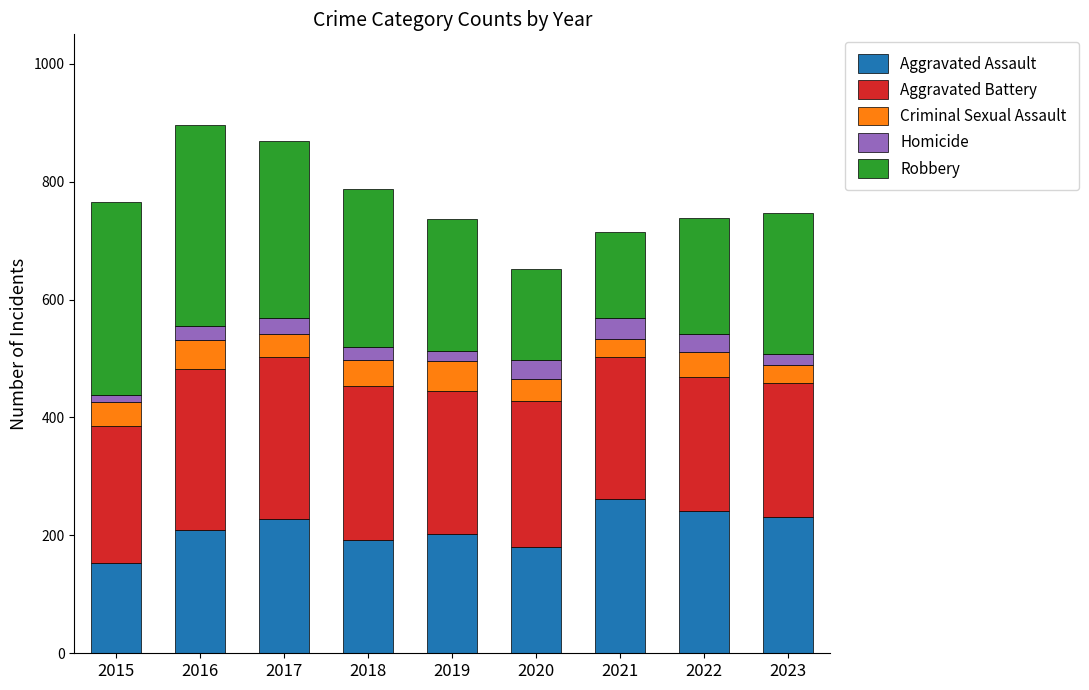

What is the difference between the maximum and minimum values in the Aggravated Assault series?

109